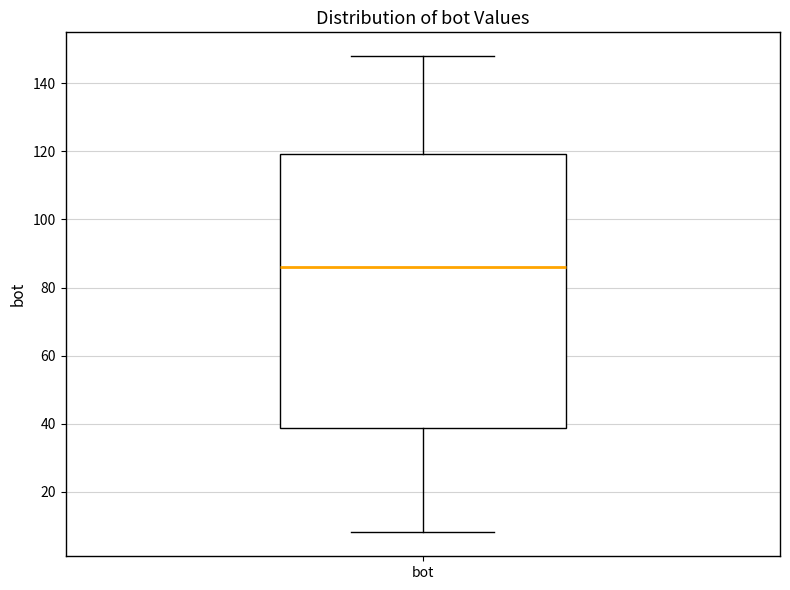

Transcribe this box plot: give where the median line is, the range the box spans, and where the two whiskers end, as read against the y-axis. The values are not printed on the chart, so give them approximately, as read against the axis.

median 86, box 38 to 120, whiskers 8 to 148